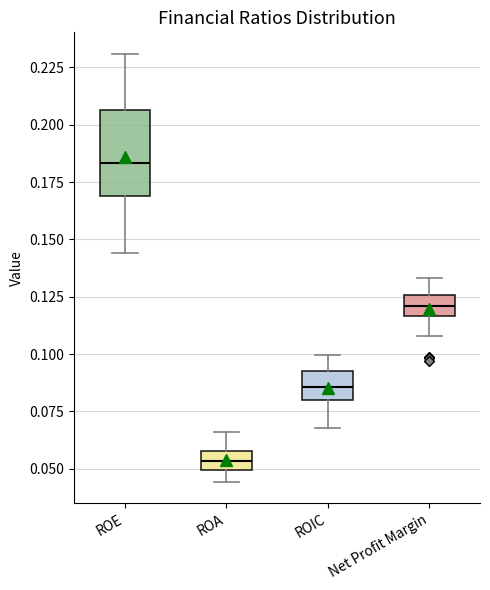

Reading left to right, transcribe this box plot: for each box, give where its median line is, the range the box spans, and where its two whiskers end, as read against the y-axis. The values are not printed on the chart, so give them approximately, as read against the axis.

ROE: median 0.185, box 0.170 to 0.205, whiskers 0.145 to 0.230
ROA: median 0.055, box 0.050 to 0.060, whiskers 0.045 to 0.065
ROIC: median 0.085, box 0.080 to 0.090, whiskers 0.070 to 0.100
Net Profit Margin: median 0.120, box 0.115 to 0.125, whiskers 0.110 to 0.135